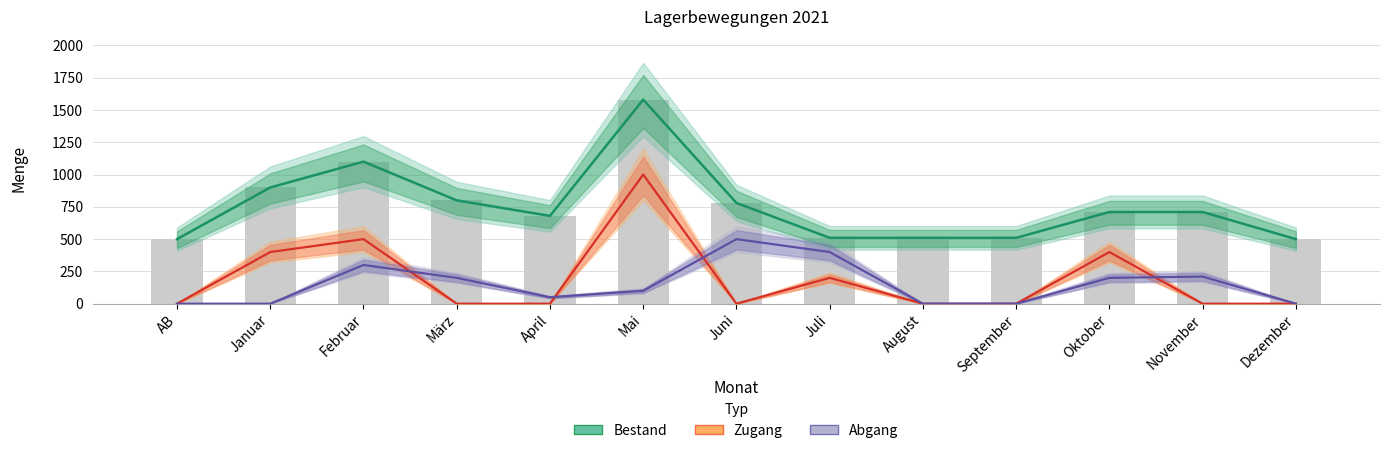

True or false: Bestand (Estimate) has a value of 282 at Juni.

False